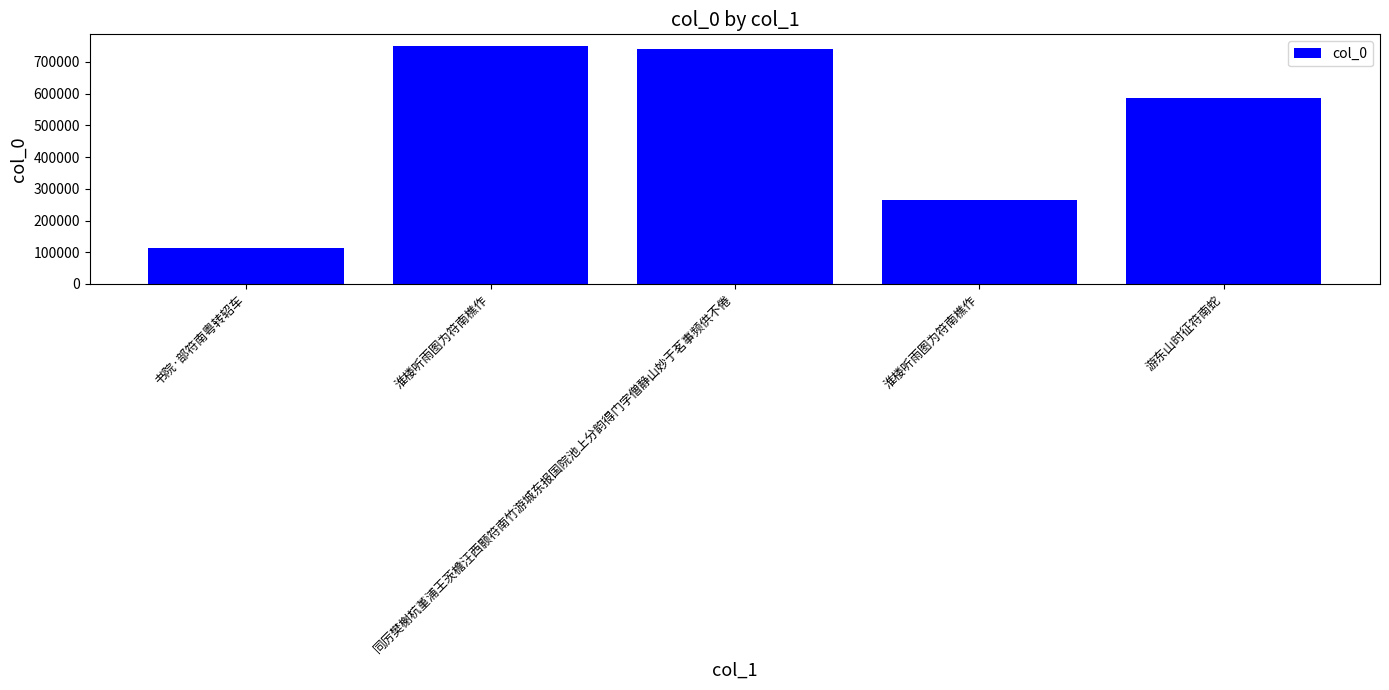

What is the difference between the maximum and minimum values?

636983